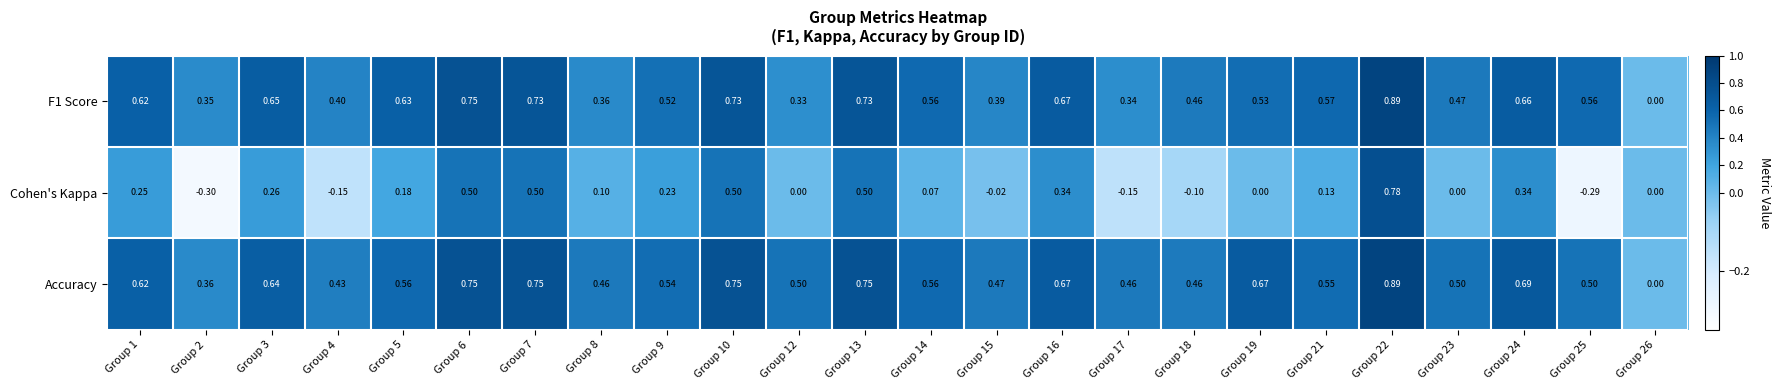

Which series has the largest total across all categories?

Accuracy